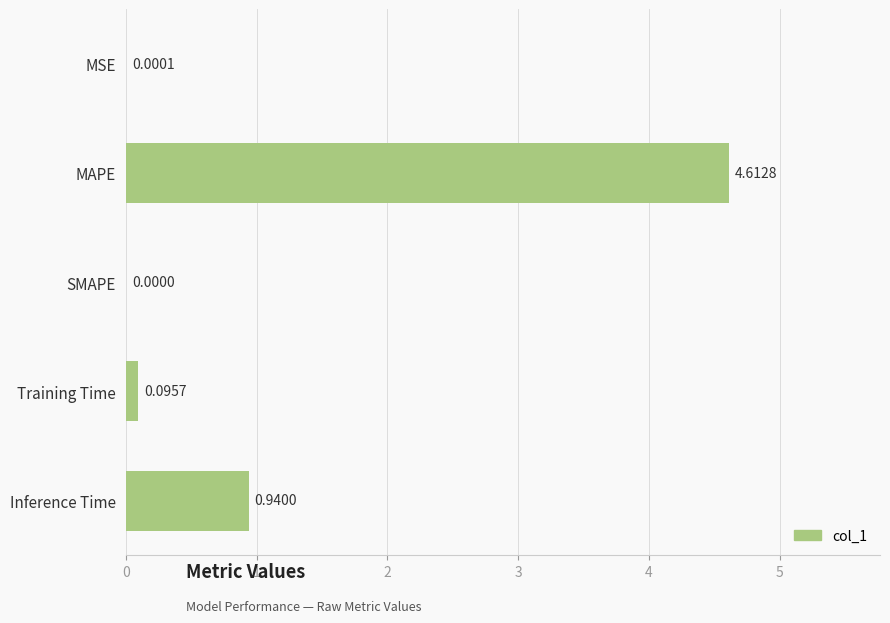

Does the chart contain stacked bars?

No